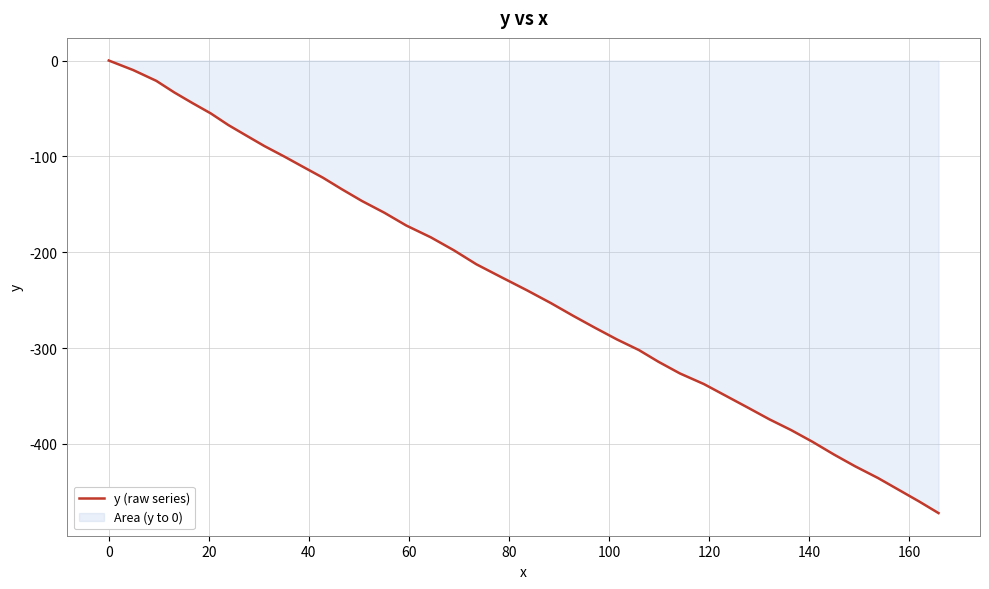

What is the minimum value shown in the chart?

-472.2